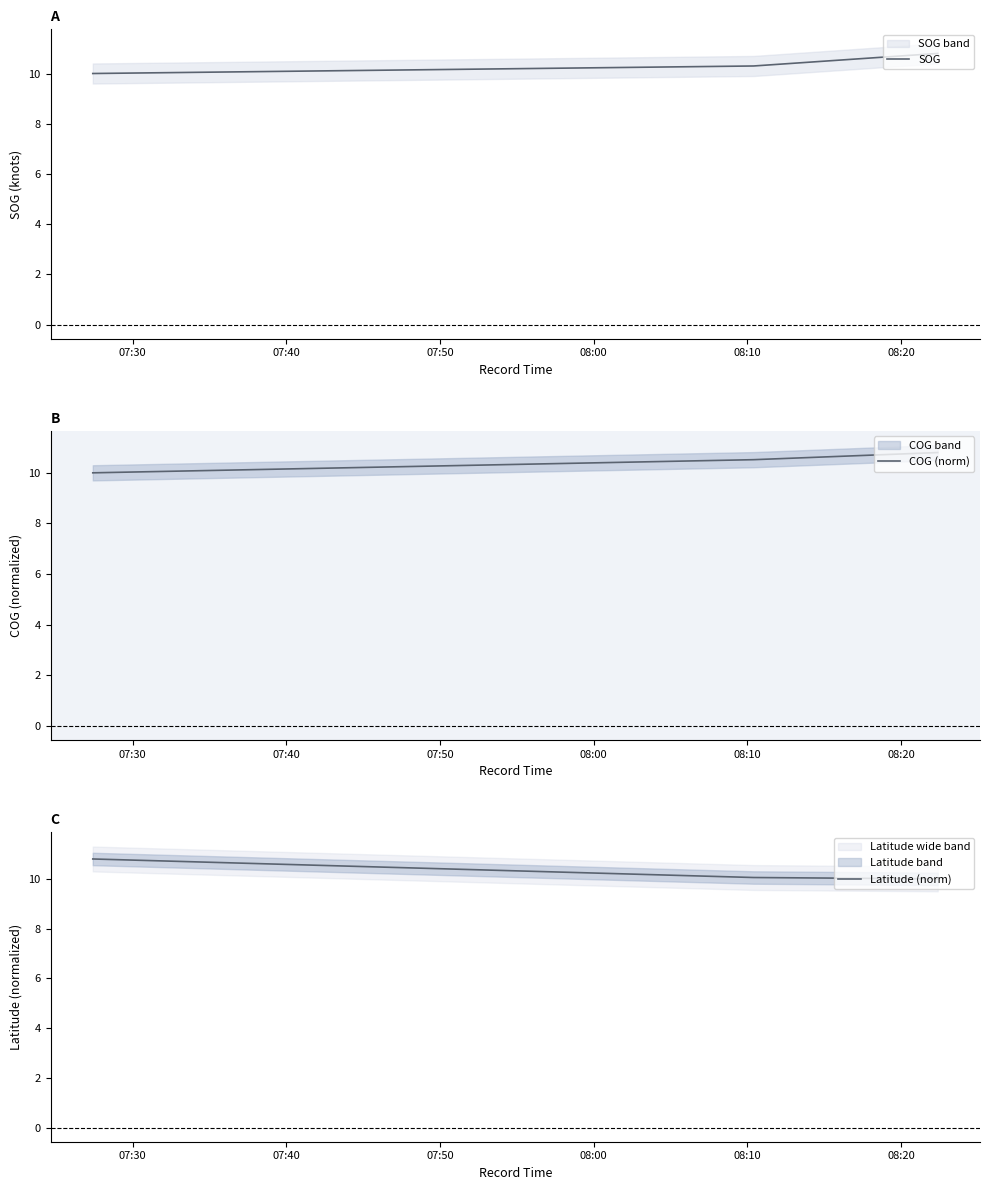

Which series has the largest range (max minus min)?

SOG